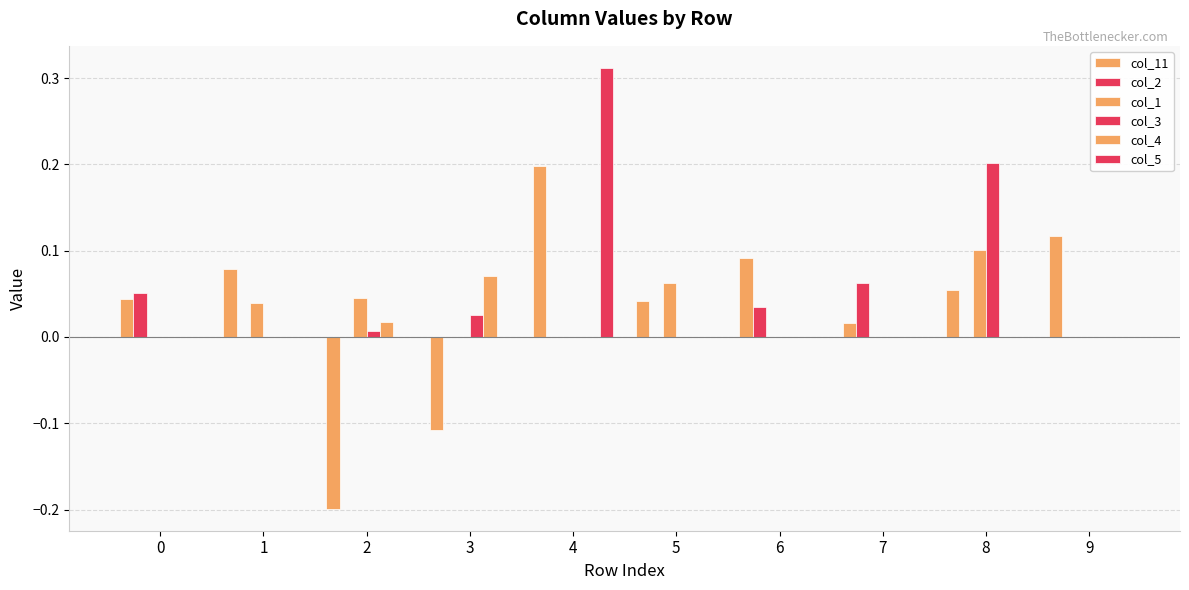

True or false: col_4 has a value of 0.0 at 7.

False